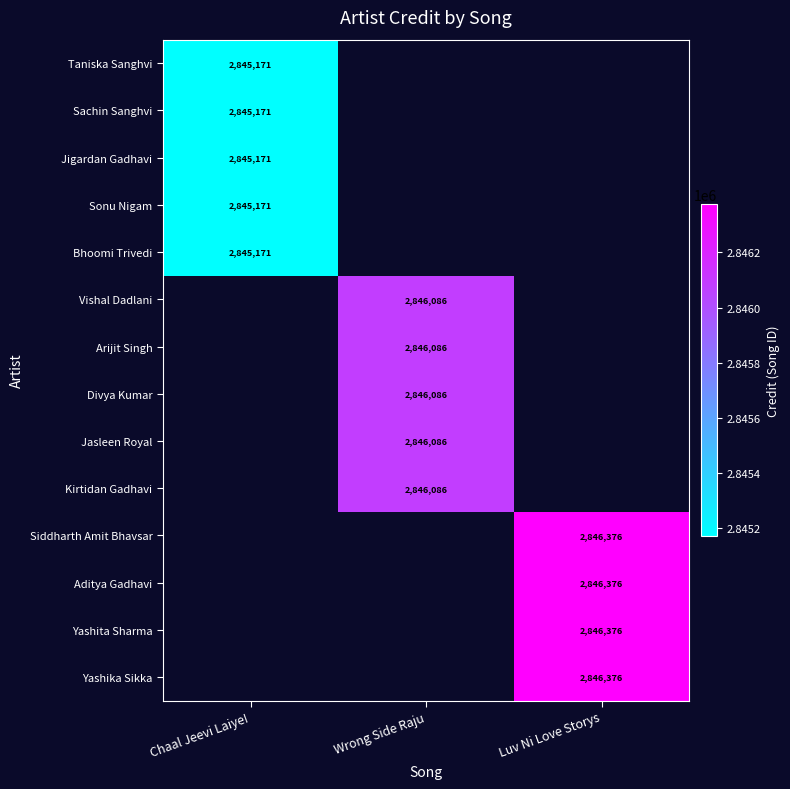

The Sonu Nigam series shows 638110 at Chaal Jeevi Laiye!. True or false?

False